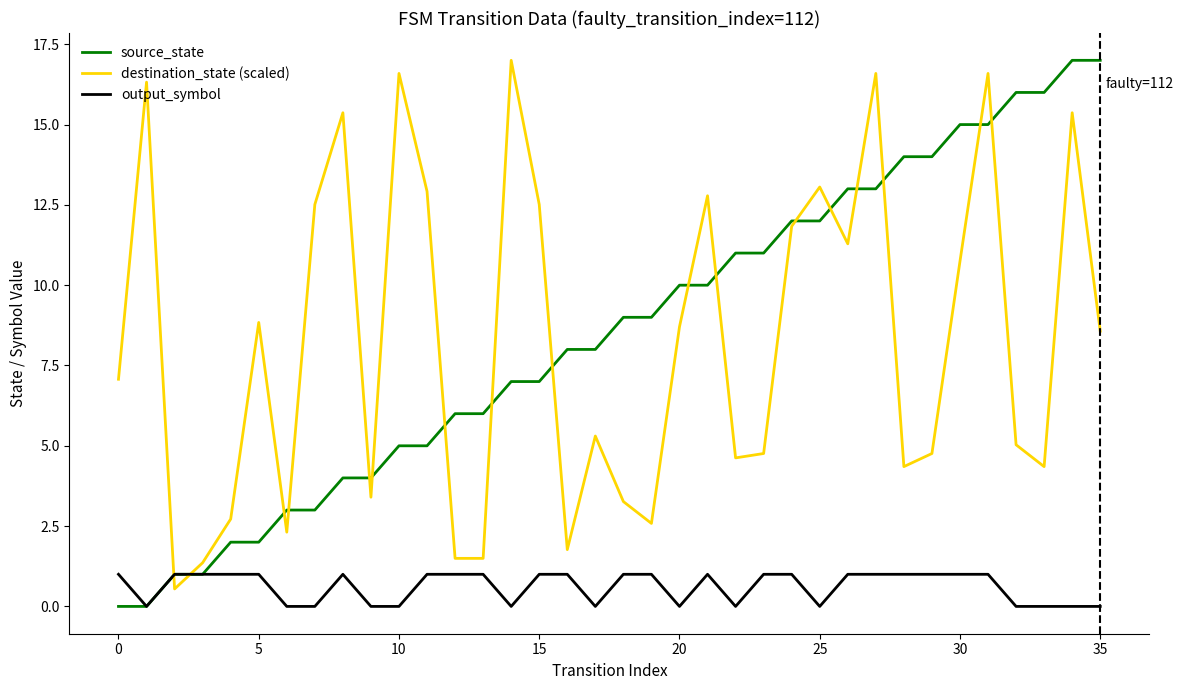

What is the difference between the maximum and minimum values in the source_state series?

17.0